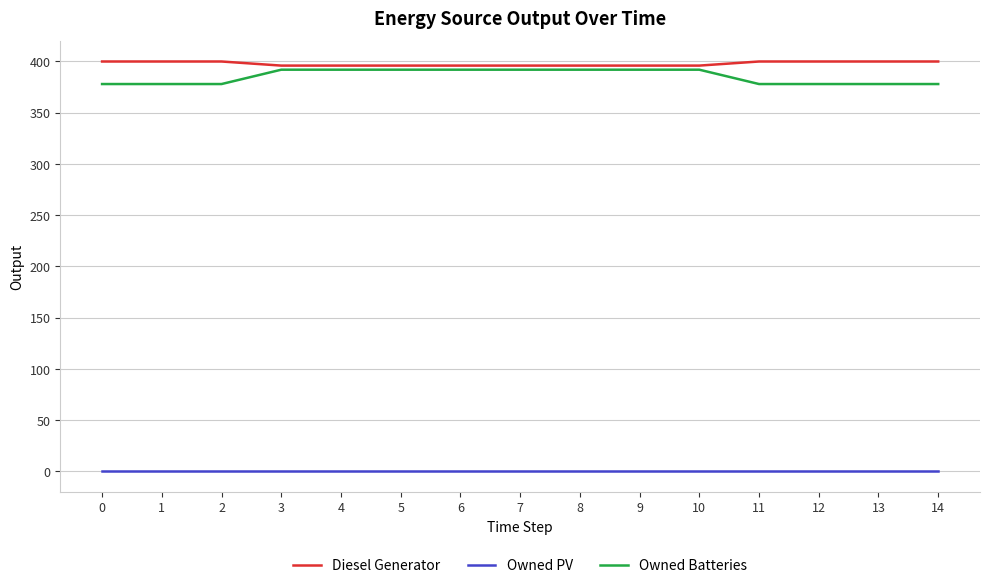

True or false: Diesel Generator has a value of 623 at 1.

False